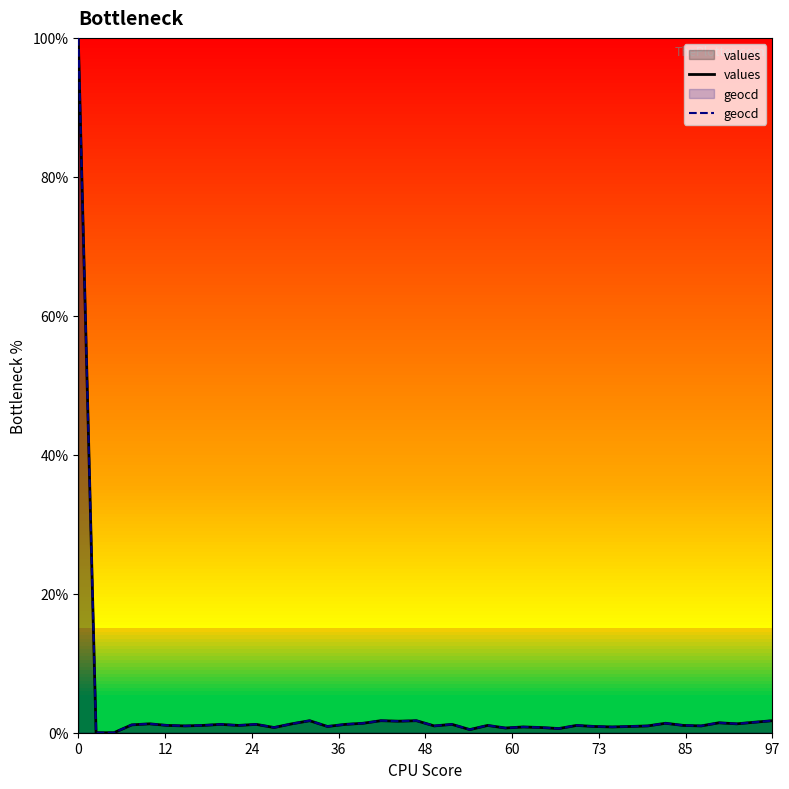

What is the maximum value shown in the chart?

100.0